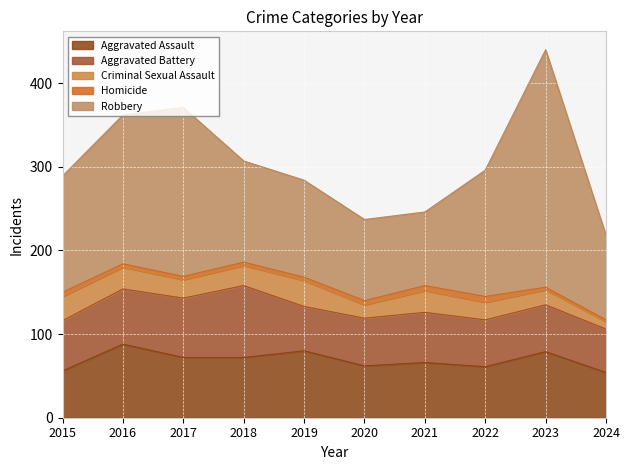

True or false: Robbery and Criminal Sexual Assault intersect in this chart.

False